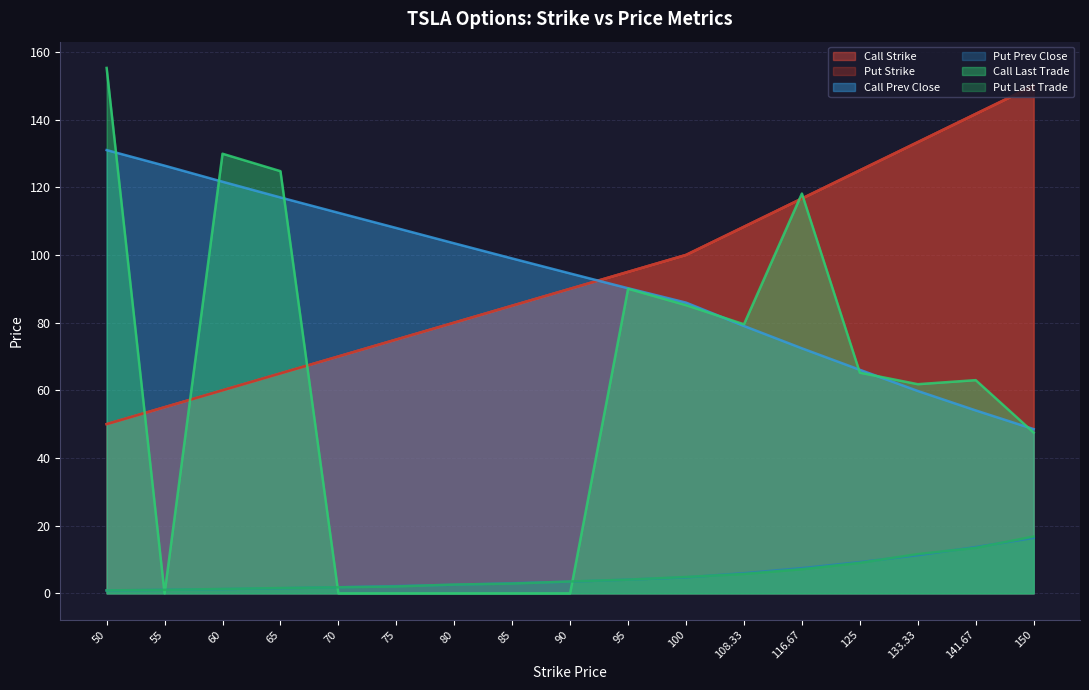

Reading right to left, what are all the values shown in this chart?

Call Strike: 150.0	141.7	133.3	125.0	116.7	108.3	100.0	95.0	90.0	85.0	80.0	75.0	70.0	65.0	60.0	55.0	50.0
Put Strike: 150.0	141.7	133.3	125.0	116.7	108.3	100.0	95.0	90.0	85.0	80.0	75.0	70.0	65.0	60.0	55.0	50.0
Call Prev Close: 48.5	54.0	59.8	66.0	72.4	79.0	85.9	90.2	94.5	99.0	103.4	108.0	112.5	117.0	121.6	126.4	131.0
Put Prev Close: 16.4	13.7	11.3	9.2	7.5	6.0	4.7	4.0	3.5	3.0	2.5	2.1	1.8	1.5	1.3	1.0	0.8
Call Last Trade: 47.5	63.0	61.8	65.2	118.1	79.5	85.2	90.0	0.0	0.0	0.0	0.0	0.0	124.8	129.9	0.0	155.2
Put Last Trade: 16.8	13.4	11.6	9.0	7.1	5.7	4.8	4.0	3.5	2.9	2.6	2.0	1.8	1.6	1.3	1.0	0.9